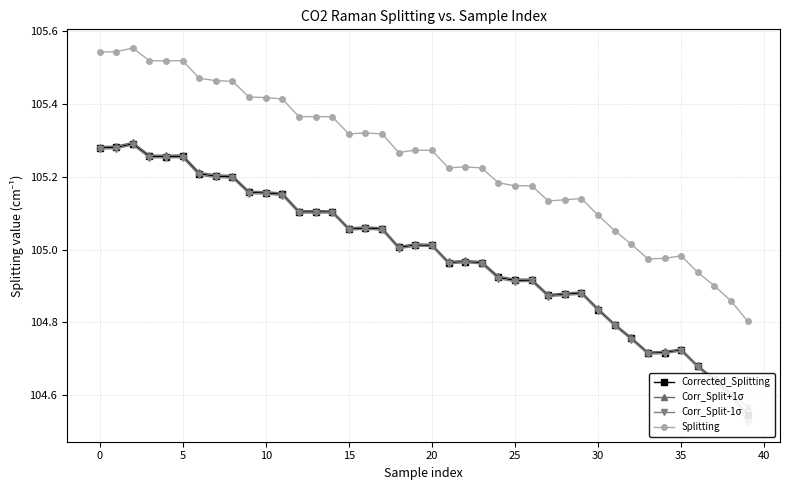

True or false: Corrected_Splitting and Corr_Split+1σ cross at least once.

False